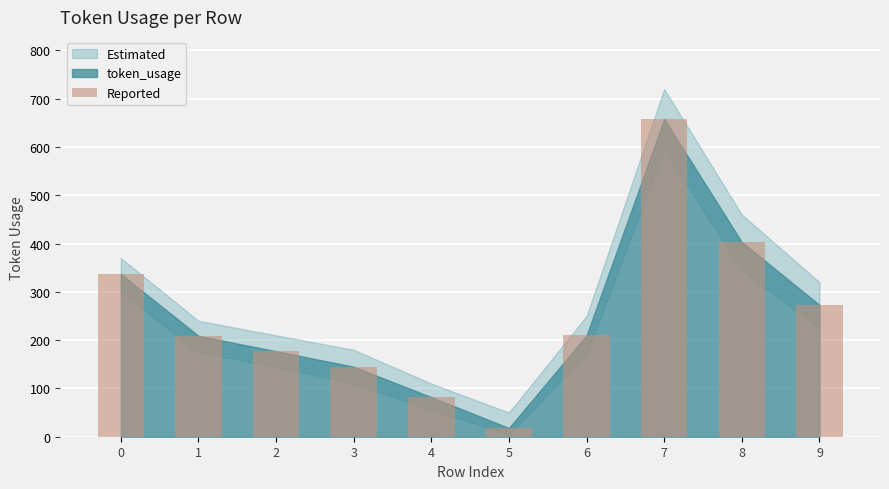

The value at 4 is 82. True or false?

True